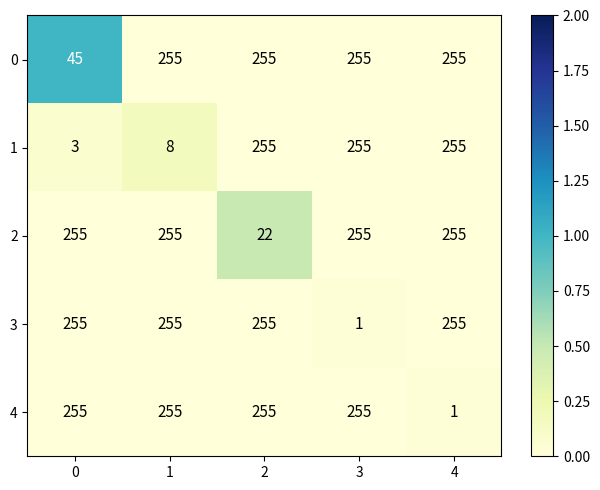

Reading left to right, what are all the values shown in this chart?

0: 45	255	255	255	255
1: 3	8	255	255	255
2: 255	255	22	255	255
3: 255	255	255	1	255
4: 255	255	255	255	1